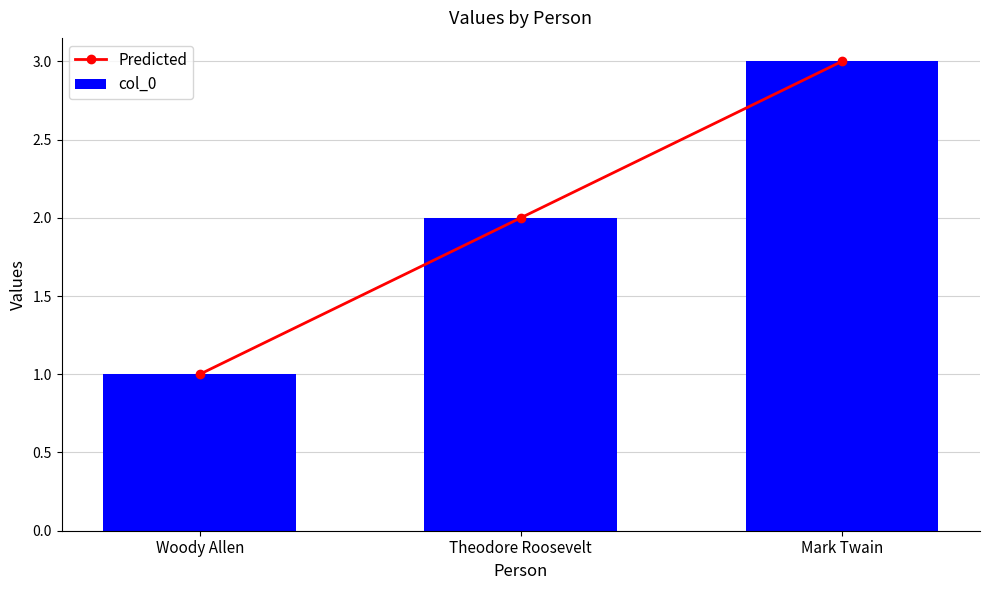

Reading left to right, list all the values displayed in this chart.

Predicted: Woody Allen=1	Theodore Roosevelt=2	Mark Twain=3
col_0: Woody Allen=1	Theodore Roosevelt=2	Mark Twain=3